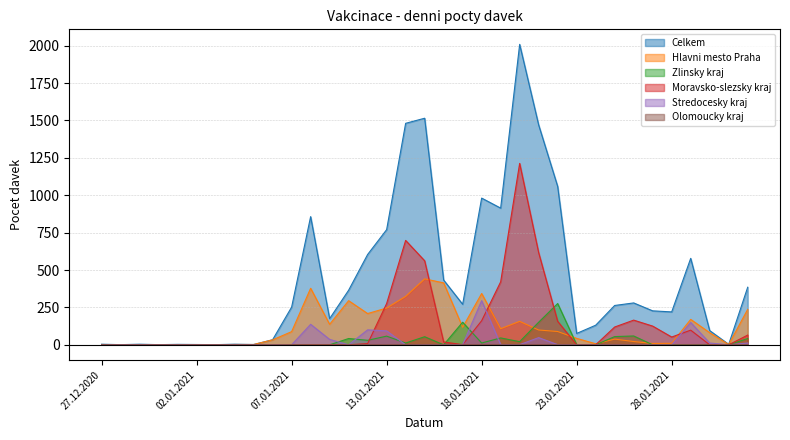

Is it true that Hlavni mesto Praha equals 89 at 22.01.2021?

True